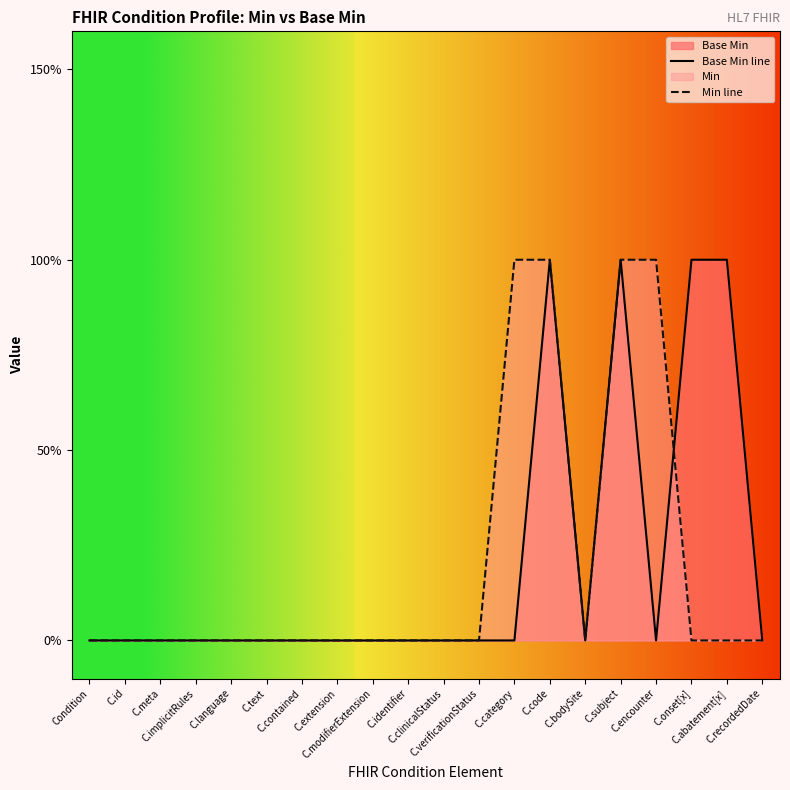

Between C.contained and C.text, which is larger?

C.contained